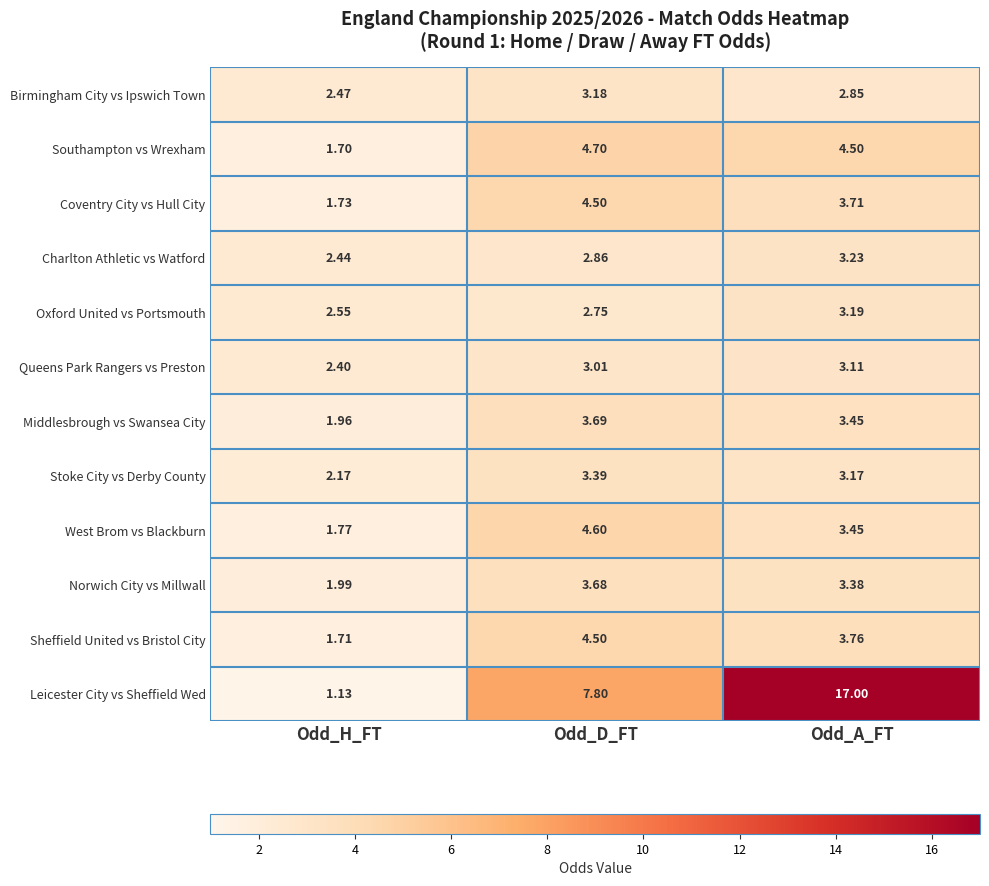

Which category has the highest value in the West Brom vs Blackburn series?

Odd_D_FT